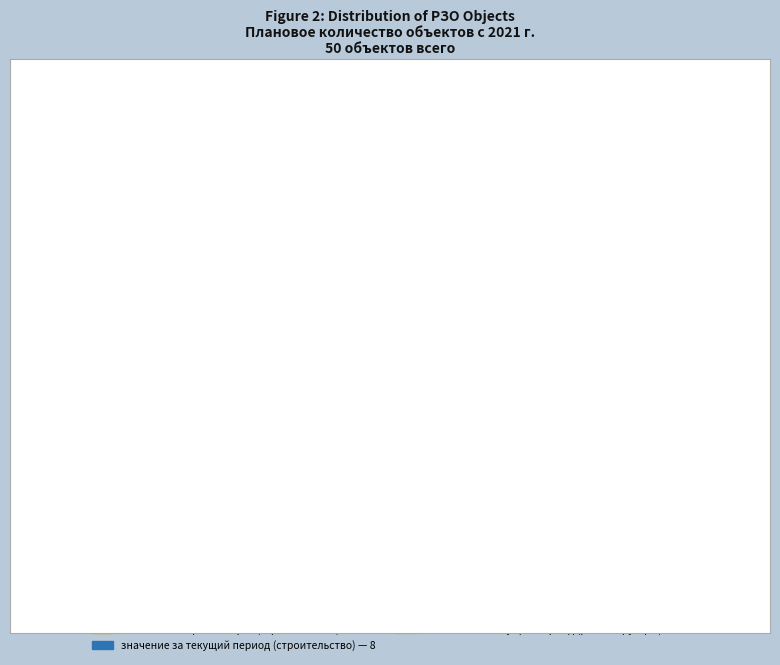

Rank the categories by value from highest to lowest.

значение за текущий период (реконструкция), нарастающий итог (реконструкция), значение за текущий период (строительство), значение за прошлый раз (строительство), нарастающий итог (строительство)